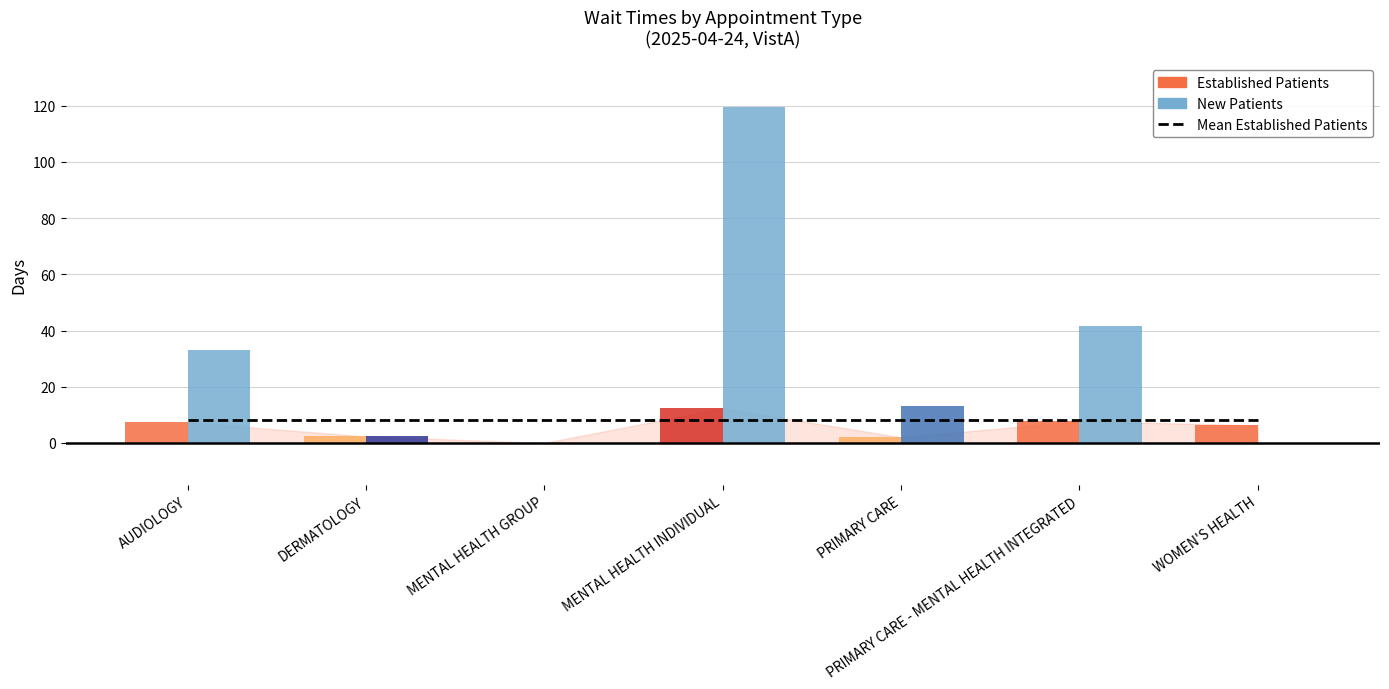

How many values in the EstablishedPatients series are below 6?

3